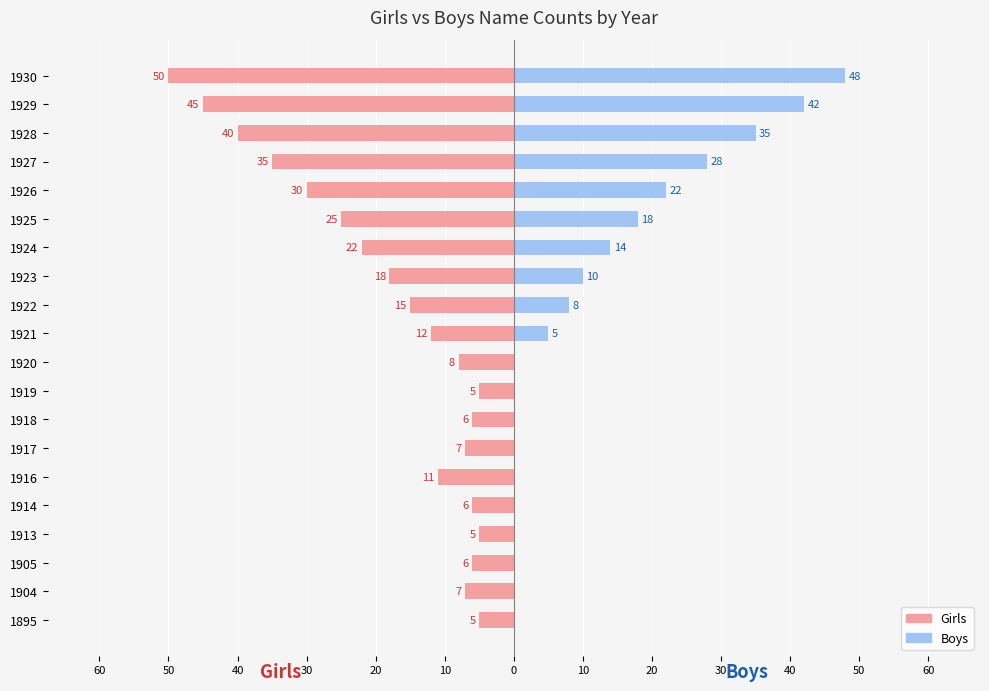

The value of Boys at 1914 is 33. True or false?

False